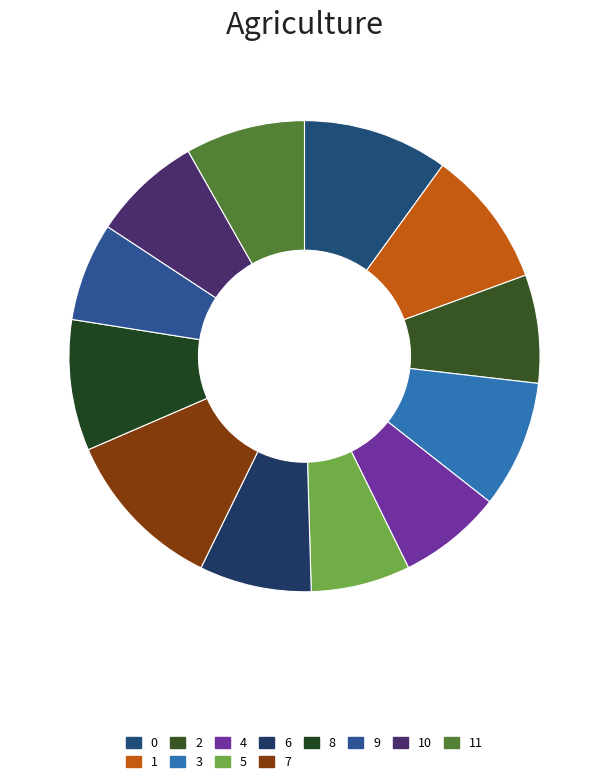

Count the number of slices in the pie.

12